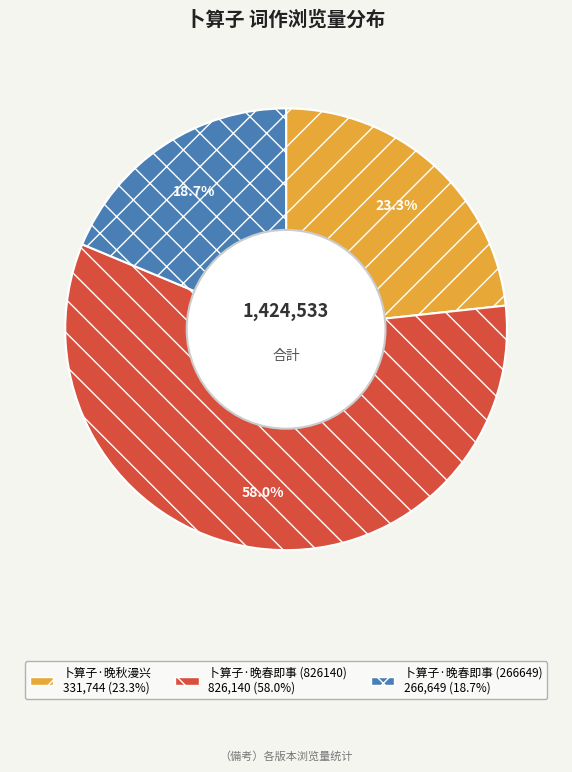

True or false: 卜算子·晚秋漫兴 accounts for 29% of the total.

False